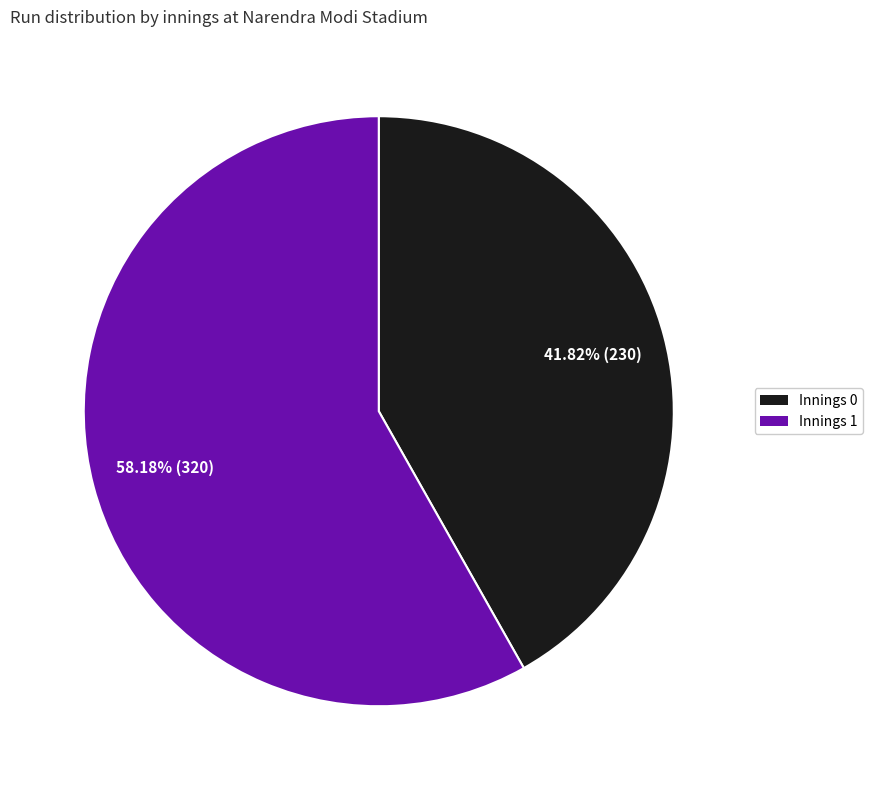

Which has a higher value, Innings 1 or Innings 0?

Innings 1